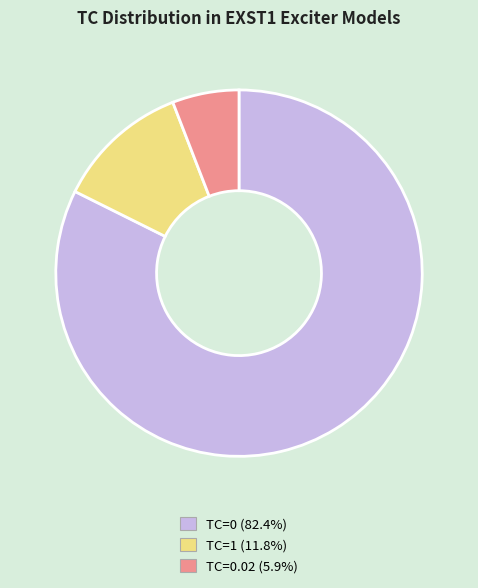

Does any single category account for the majority?

Yes